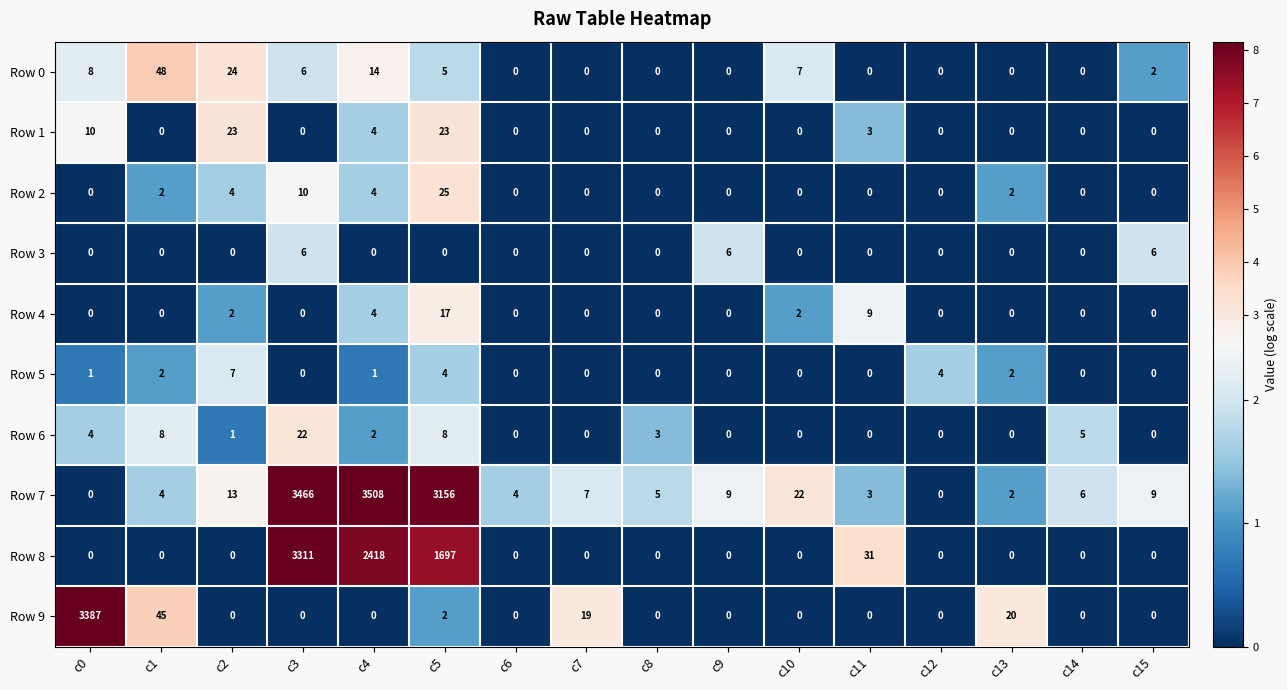

Between c6 and c14, which series saw the biggest shift?

Row 6